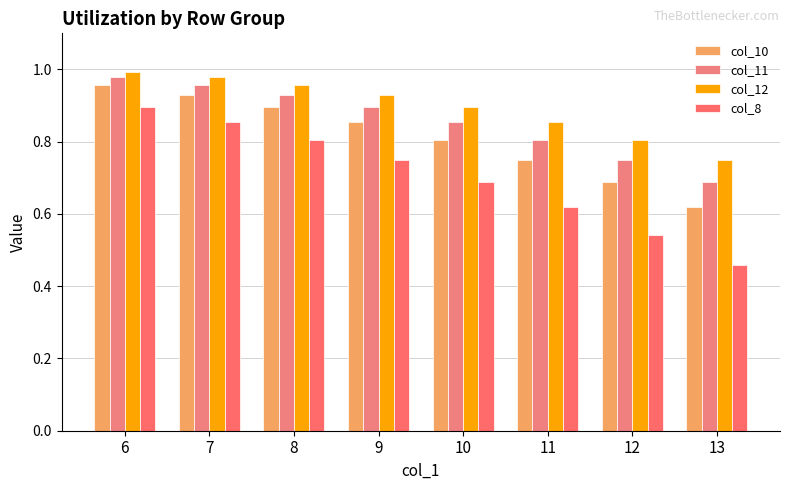

Rank the categories by col_10 value from highest to lowest.

6, 7, 8, 9, 10, 11, 12, 13